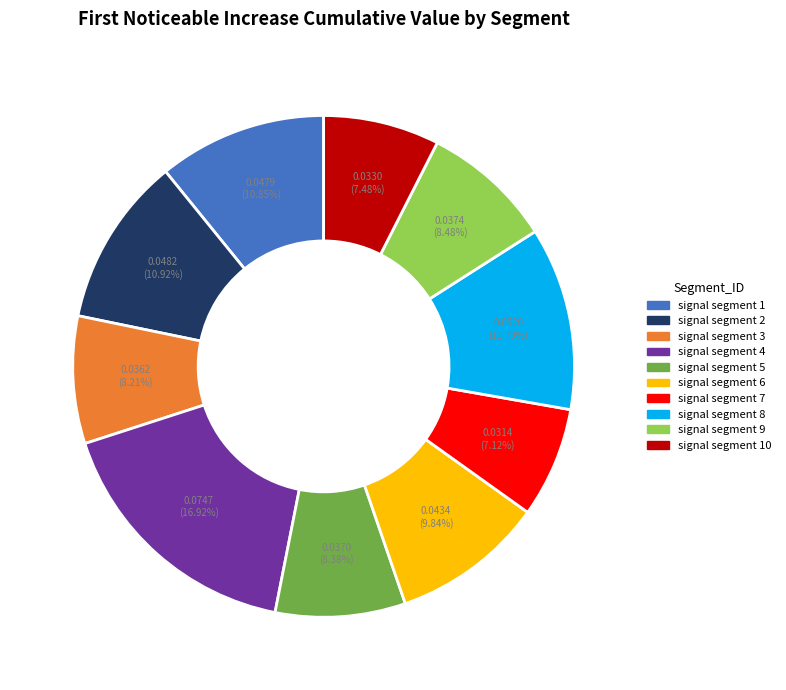

Is there any slice that represents more than half of the pie?

No